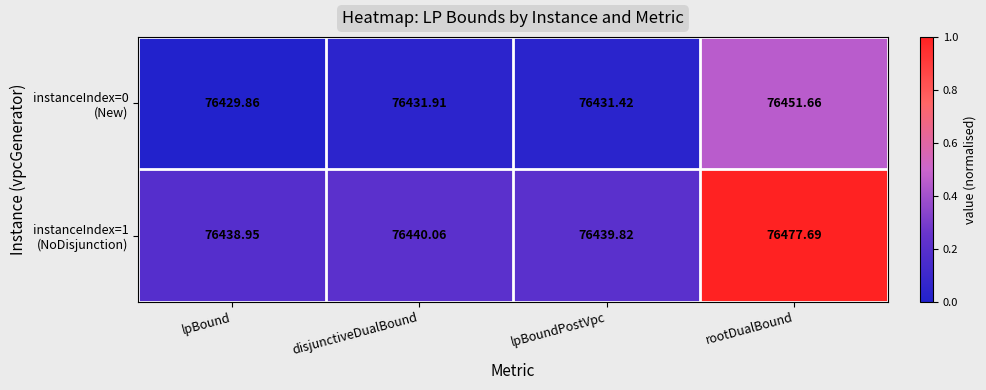

At which category is the sum across all series the highest?

rootDualBound